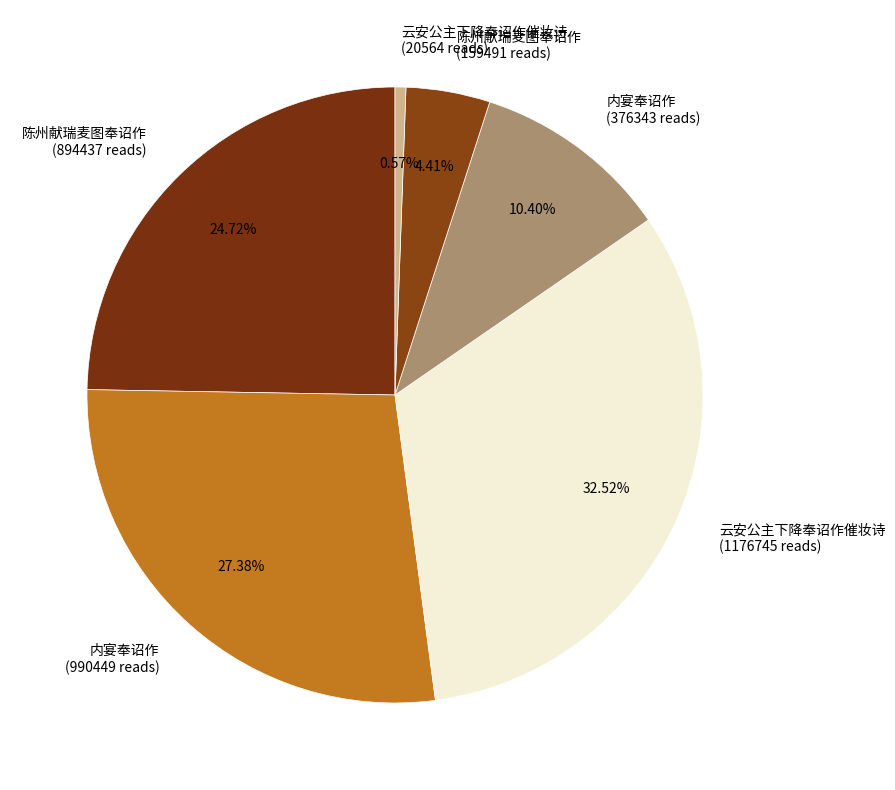

Do 陈州献瑞麦图奉诏作 (159491 reads) and 内宴奉诏作 (990449 reads) together represent more than half of the pie?

No